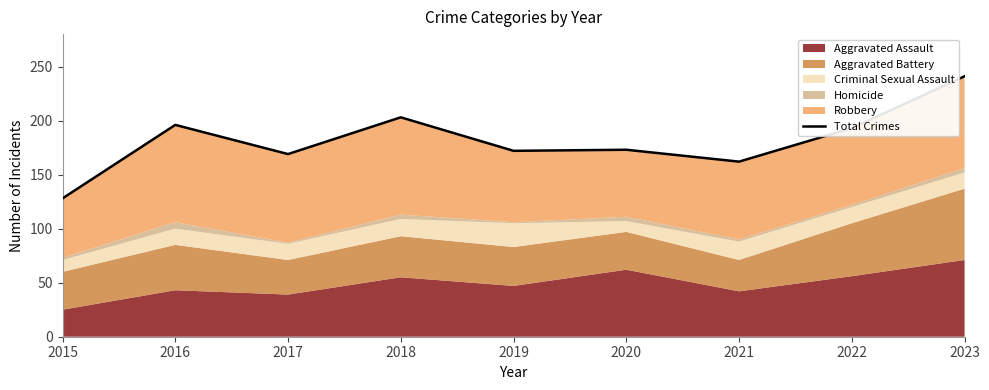

What is the smallest value displayed?

128